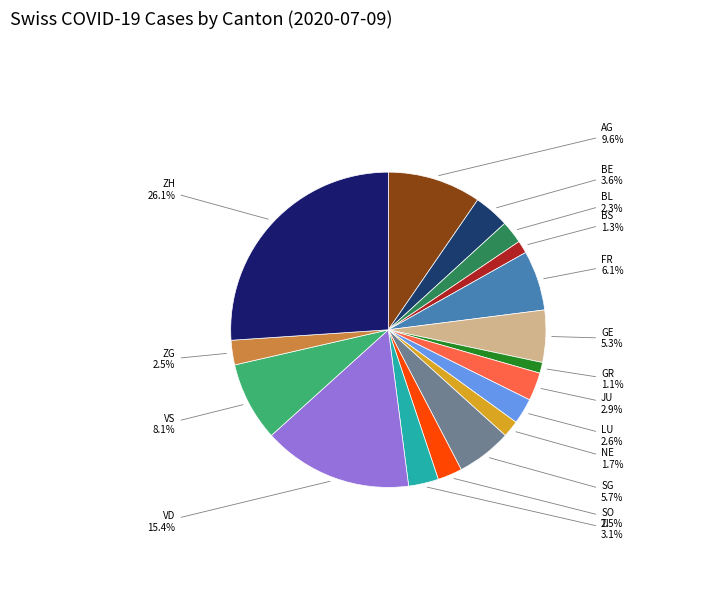

What is the largest slice in the pie chart?

ZH